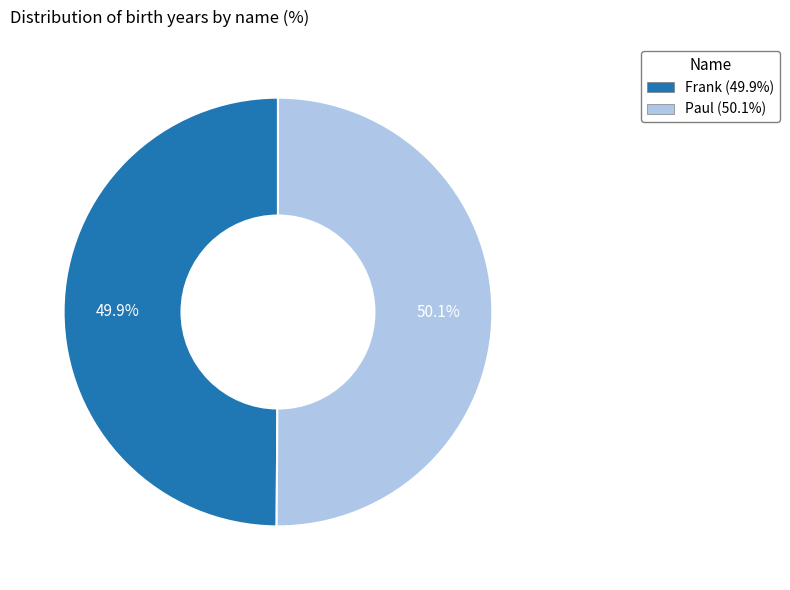

What is the ratio of the value at Frank to the value at Paul?

1.0